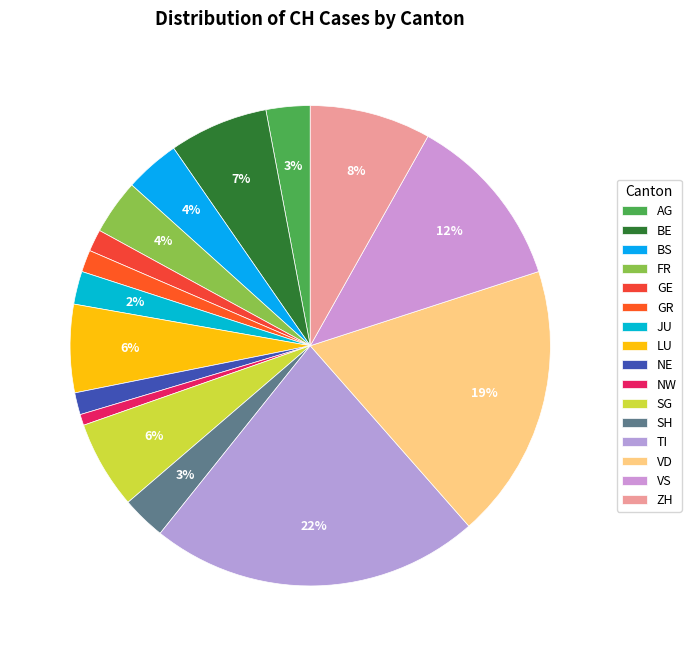

Is it true that FR is 4% of the pie?

True